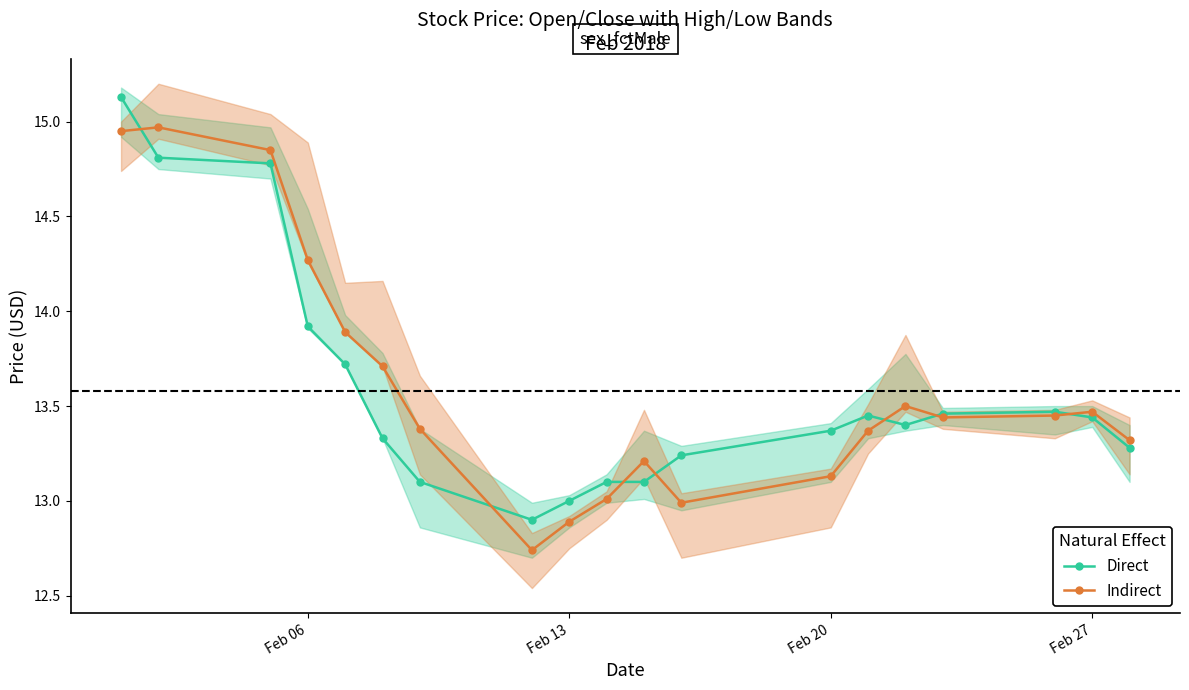

True or false: Direct and Indirect intersect in this chart.

True